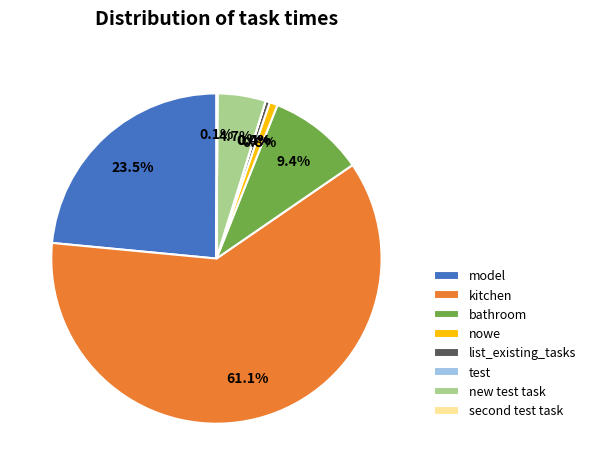

Does kitchen account for over 50% of the chart?

Yes